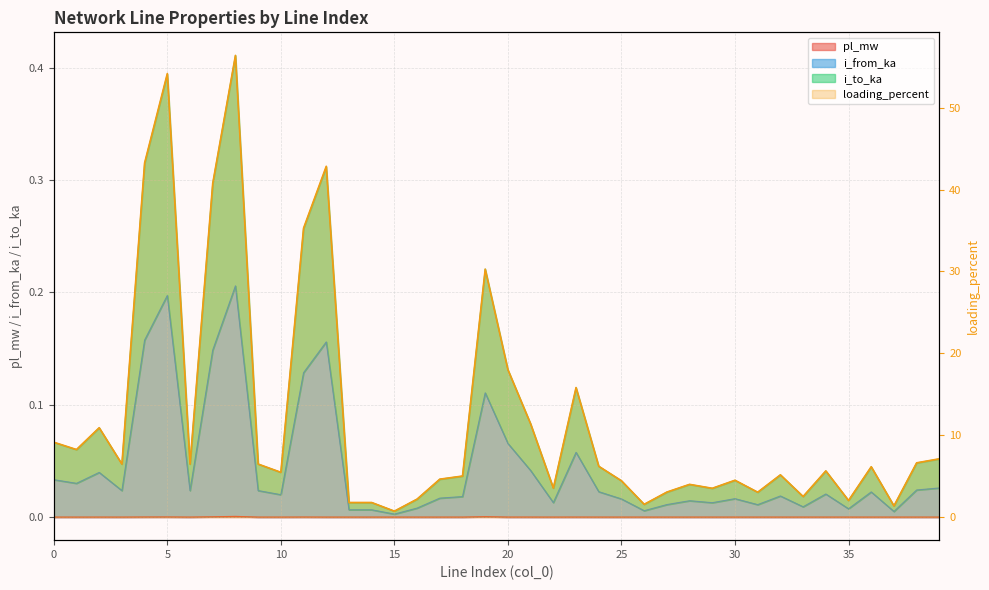

Which label corresponds to the smallest value in the chart?

37